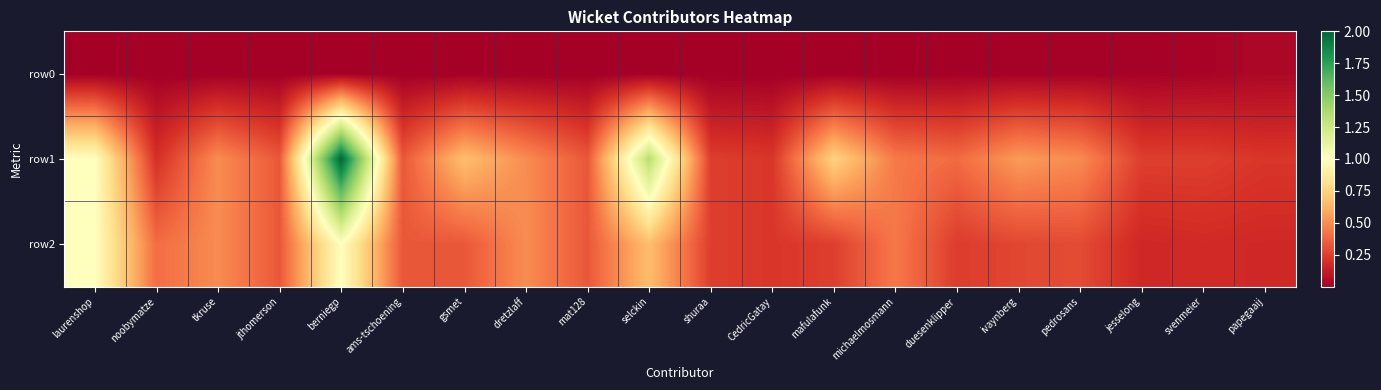

Which series has the largest total across all categories?

row1